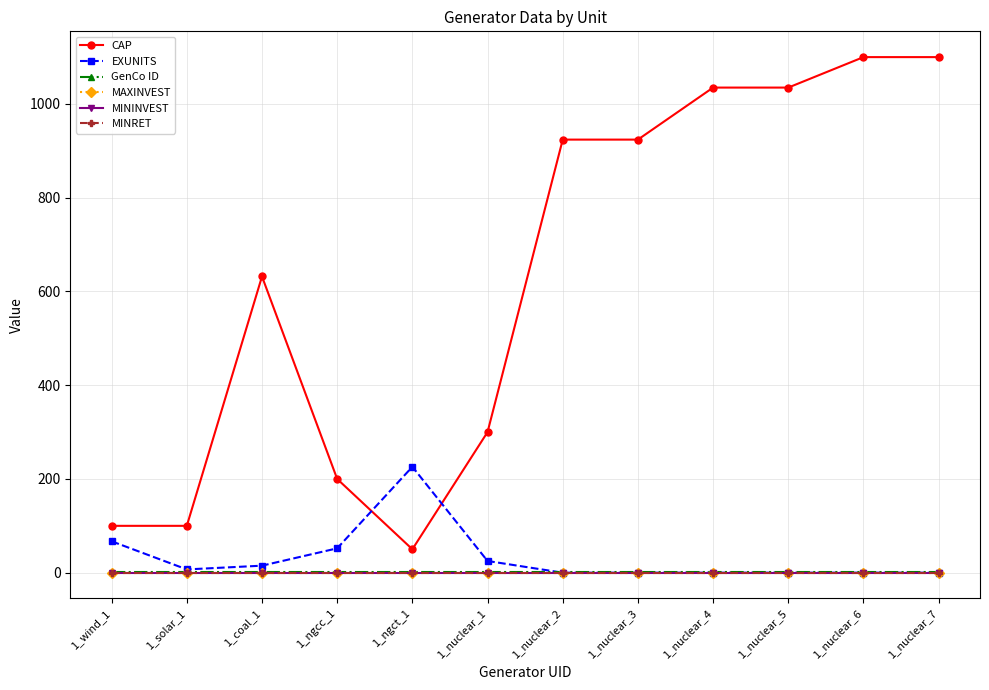

True or false: MINRET and EXUNITS intersect in this chart.

False